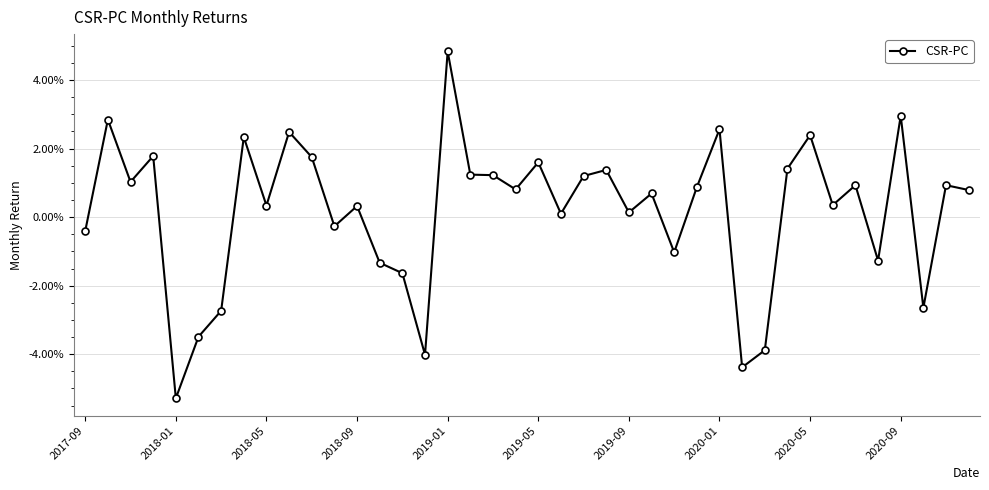

Is this an area chart (filled region under the line)?

No